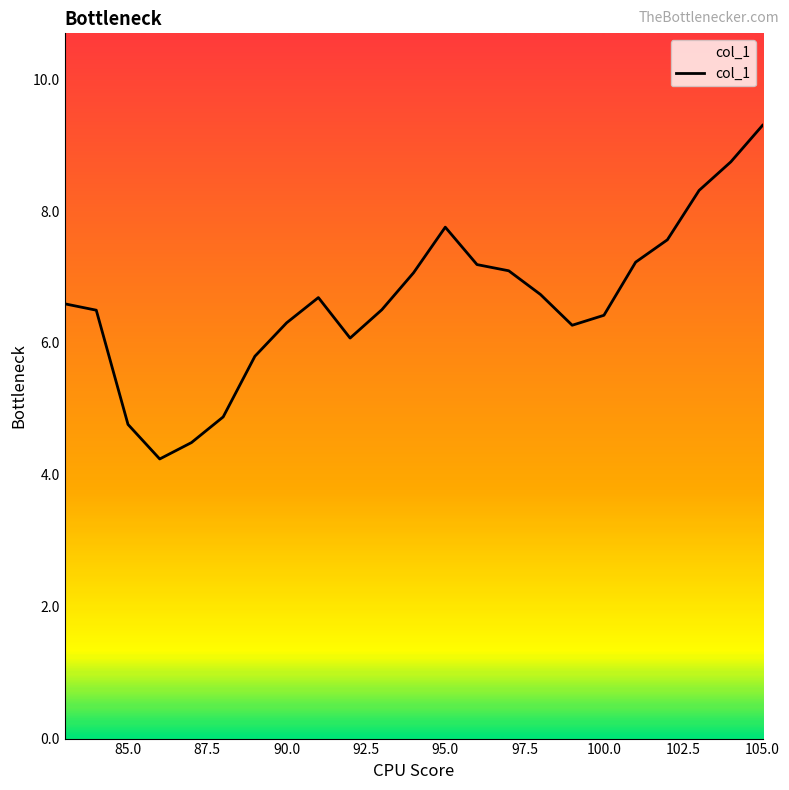

What is the maximum value shown in the chart?

9.3